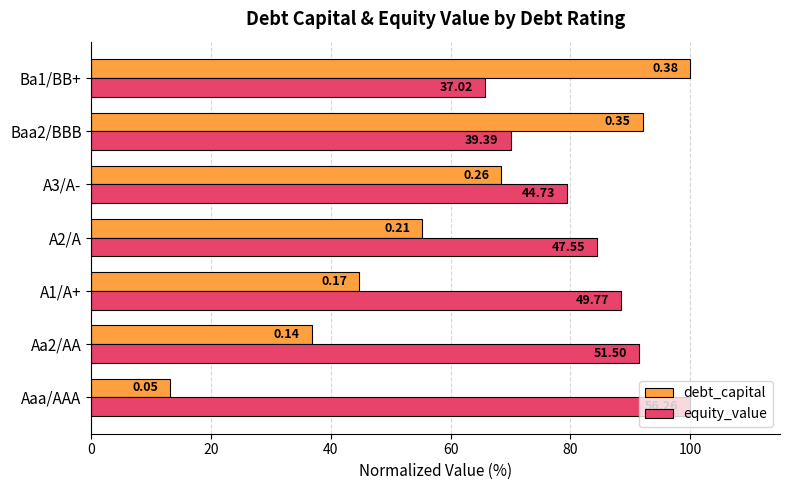

What is the smallest value displayed?

13.2